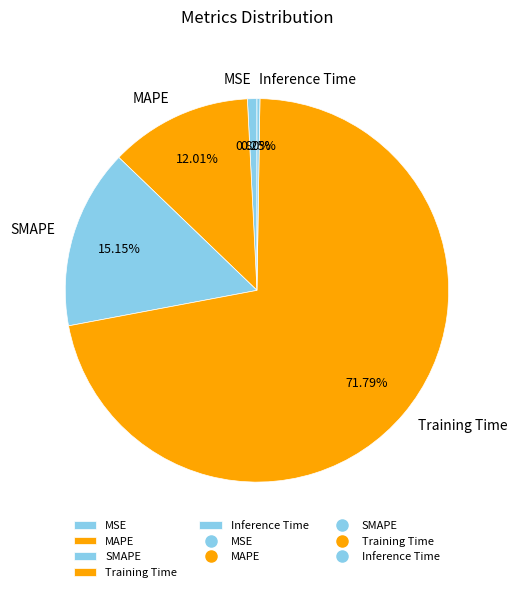

Which slice is the largest?

Training Time